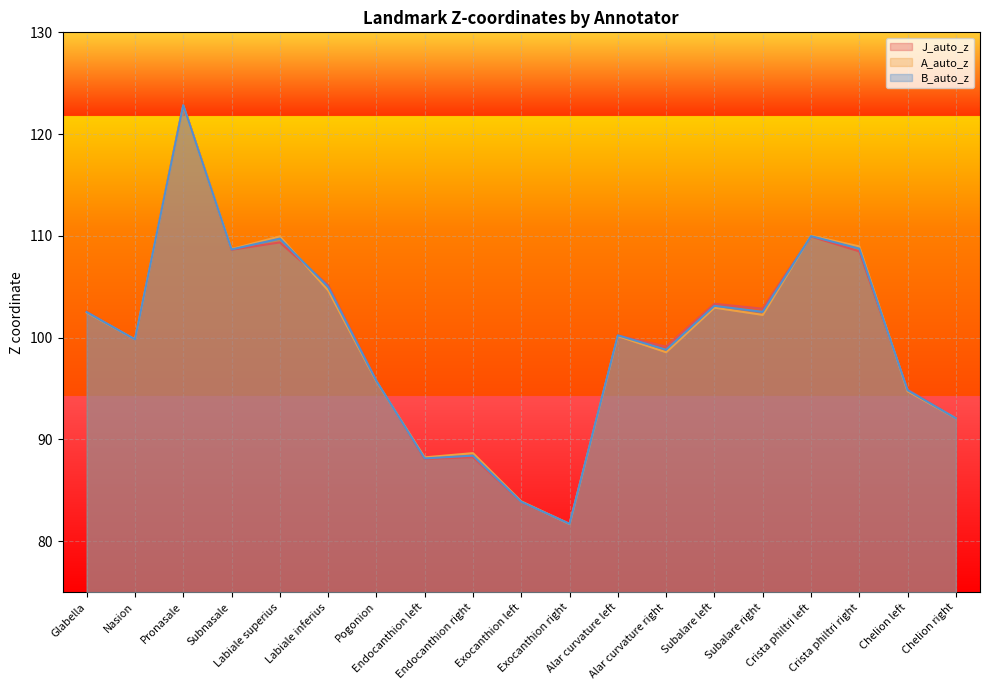

Reading left to right, transcribe all the data shown in this chart.

J_auto_z: 102.5	99.8	122.9	108.6	109.4	105.2	95.8	88.1	88.2	83.9	81.7	100.2	99.1	103.3	102.8	109.9	108.5	94.9	92.1
A_auto_z: 102.5	99.8	122.8	108.7	110.0	104.7	95.7	88.2	88.7	83.9	81.7	100.2	98.6	103.0	102.2	110.0	109.0	94.7	92.1
B_auto_z: 102.5	99.8	122.8	108.7	109.7	105.0	95.8	88.1	88.4	83.9	81.7	100.2	98.8	103.1	102.5	110.0	108.8	94.8	92.1